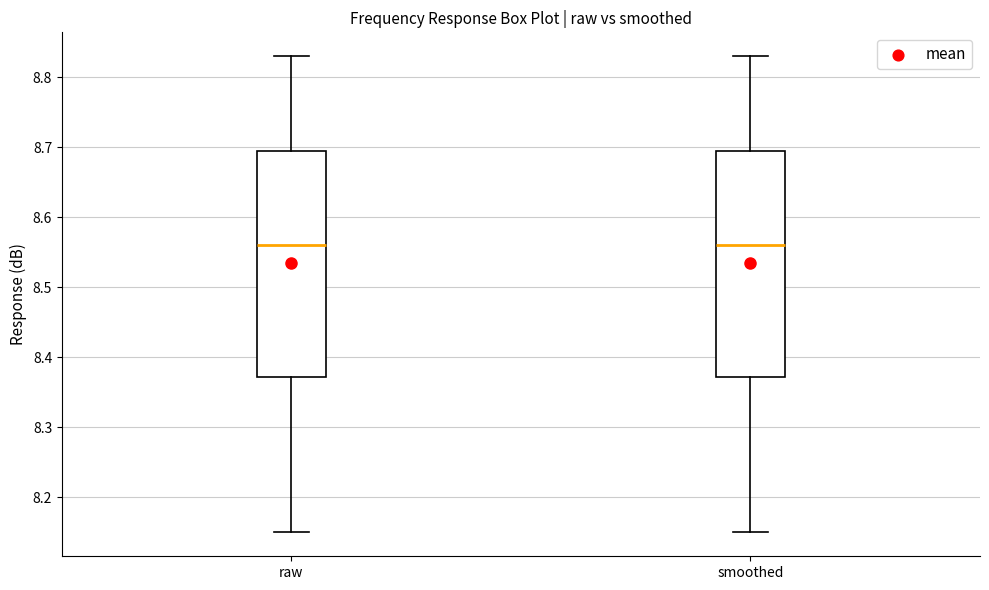

Where does the lower whisker of the box for smoothed end on the y-axis? The values are not printed on the chart, so give them approximately, as read against the axis.

8.15